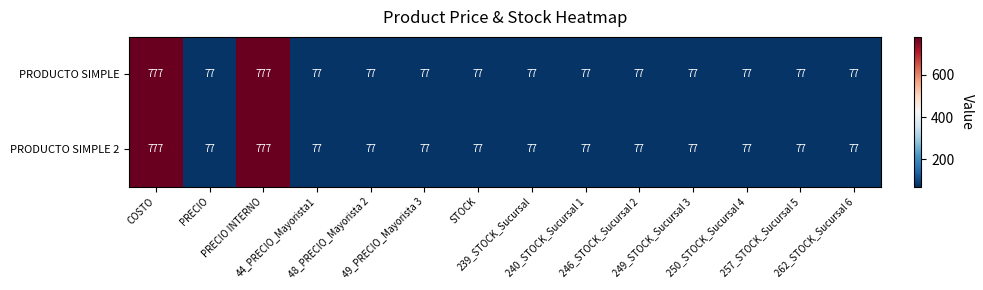

What is the sum of all PRODUCTO SIMPLE 2 values?

2478